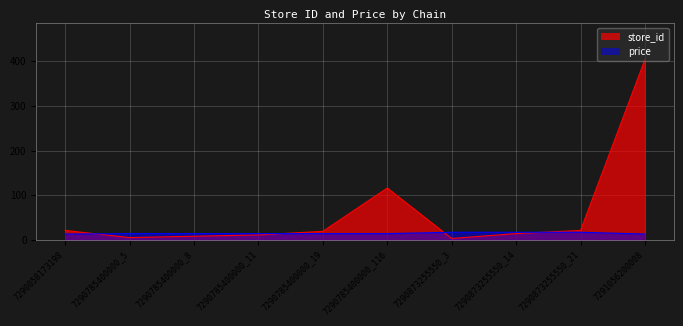

Where do store_id and price first cross each other?

7290058173198 and 7290785400000_5